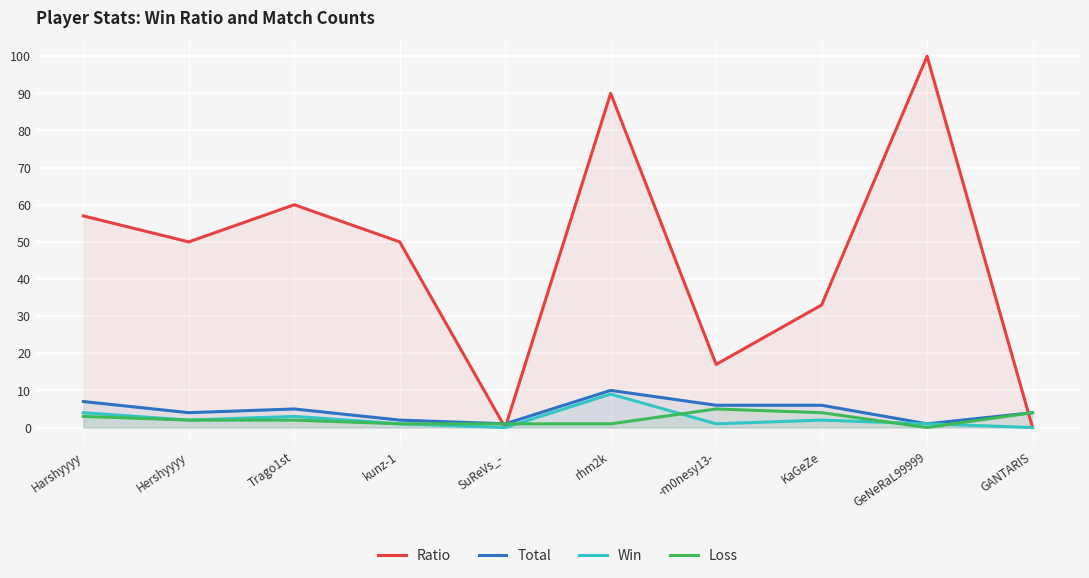

How many times do Ratio and Total cross each other?

3